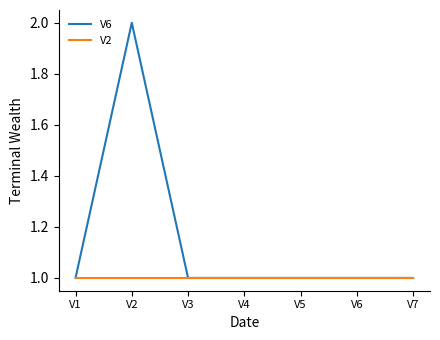

At which category is the sum across all series the highest?

V2